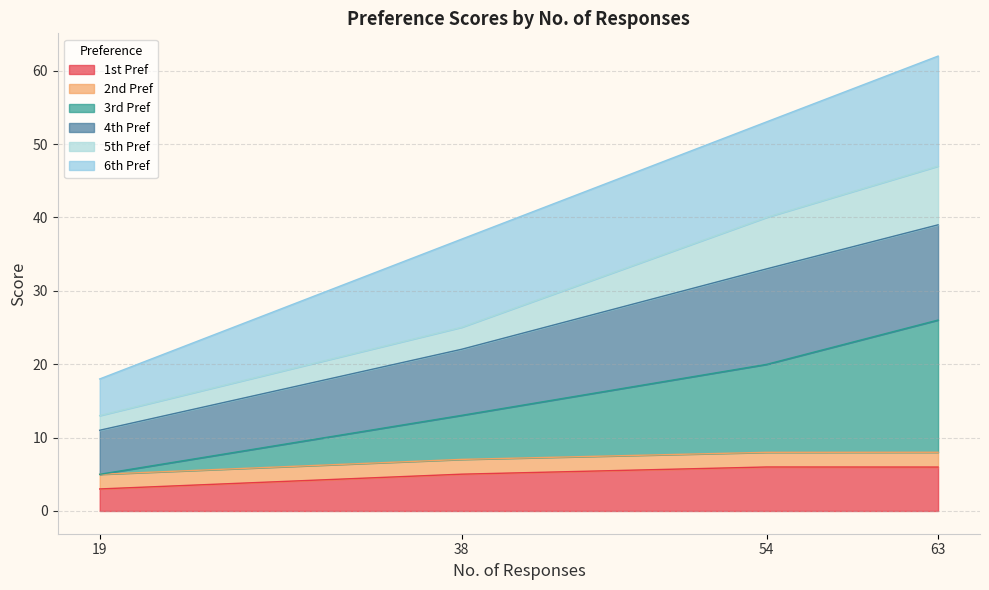

What is the total value across all series at 63?

62.0